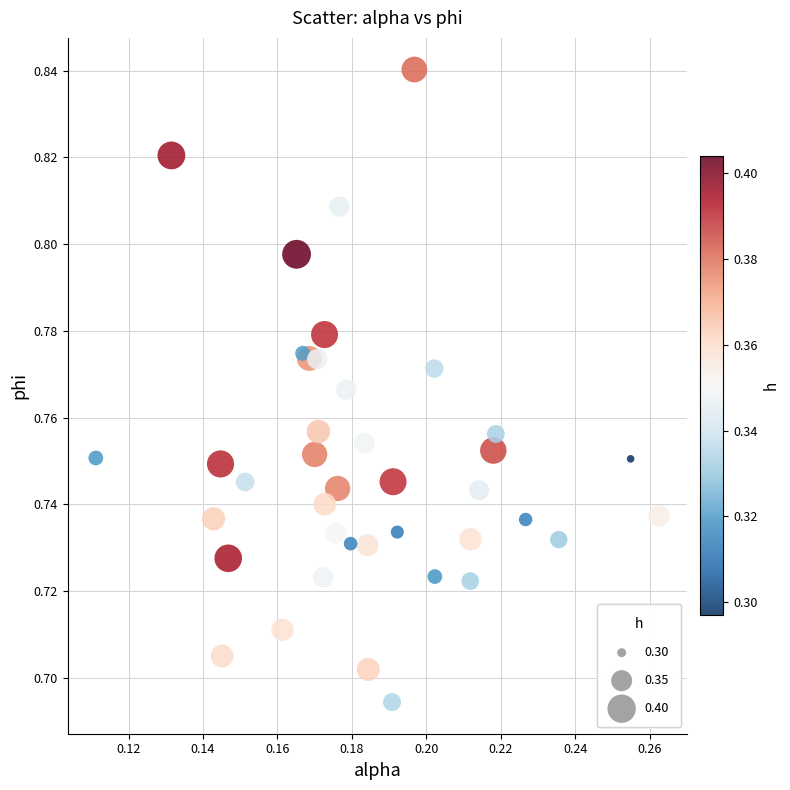

How many points are shown in the scatter plot?

40